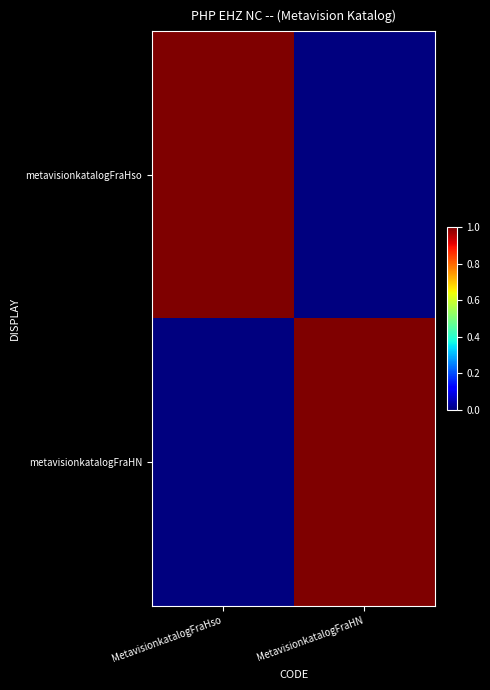

Which has a higher value, MetavisionkatalogFraHso or MetavisionkatalogFraHN?

MetavisionkatalogFraHso